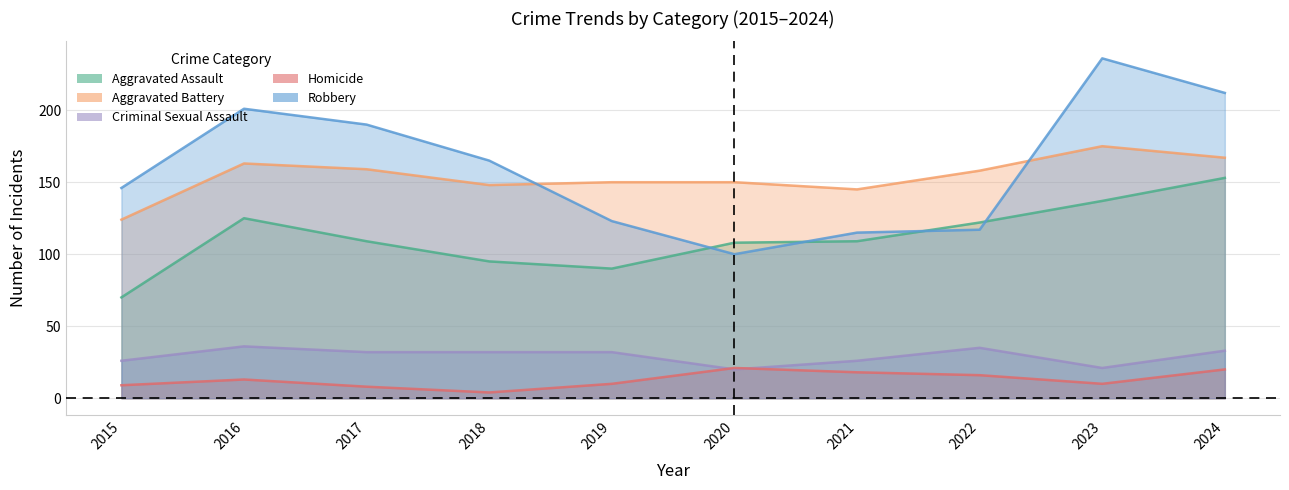

After their last crossing, which series has the higher values: Homicide or Criminal Sexual Assault?

Criminal Sexual Assault